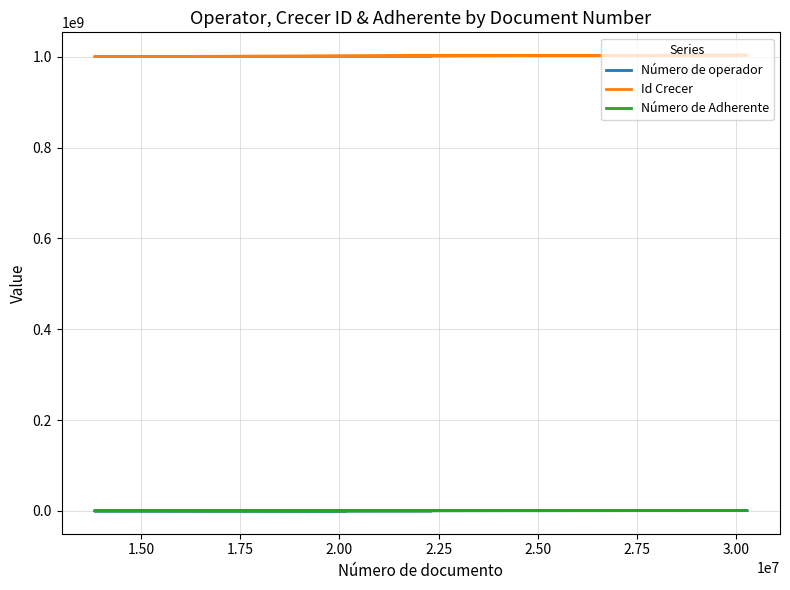

What is the total value across all series at 1.75?

1005311666